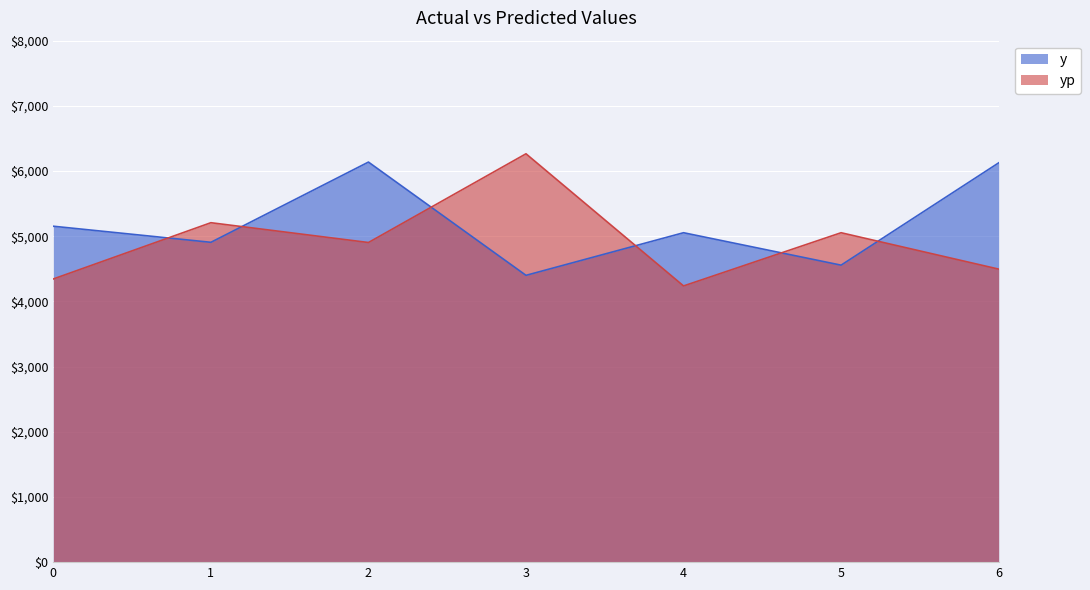

Reading right to left, what are all the values shown in this chart?

y: 6=6125.2	5=4556.1	4=5053.6	3=4399.8	2=6137.5	1=4906.5	0=5153.2
yp: 6=4495.4	5=5053.5	4=4237.2	3=6264.6	2=4903.4	1=5207.3	0=4344.5